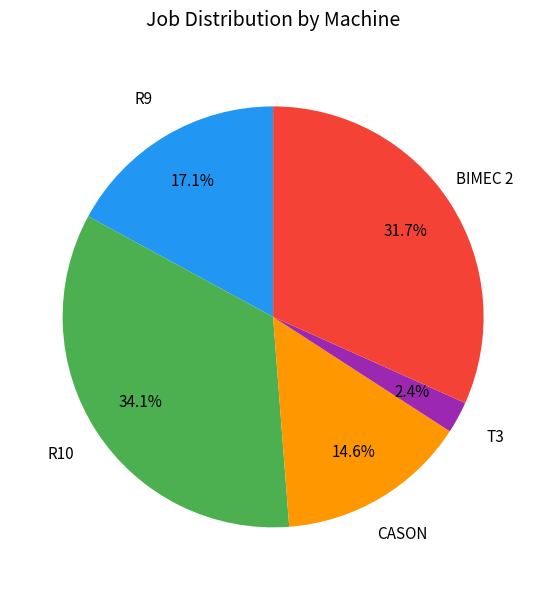

What is the smallest slice in the pie chart?

T3